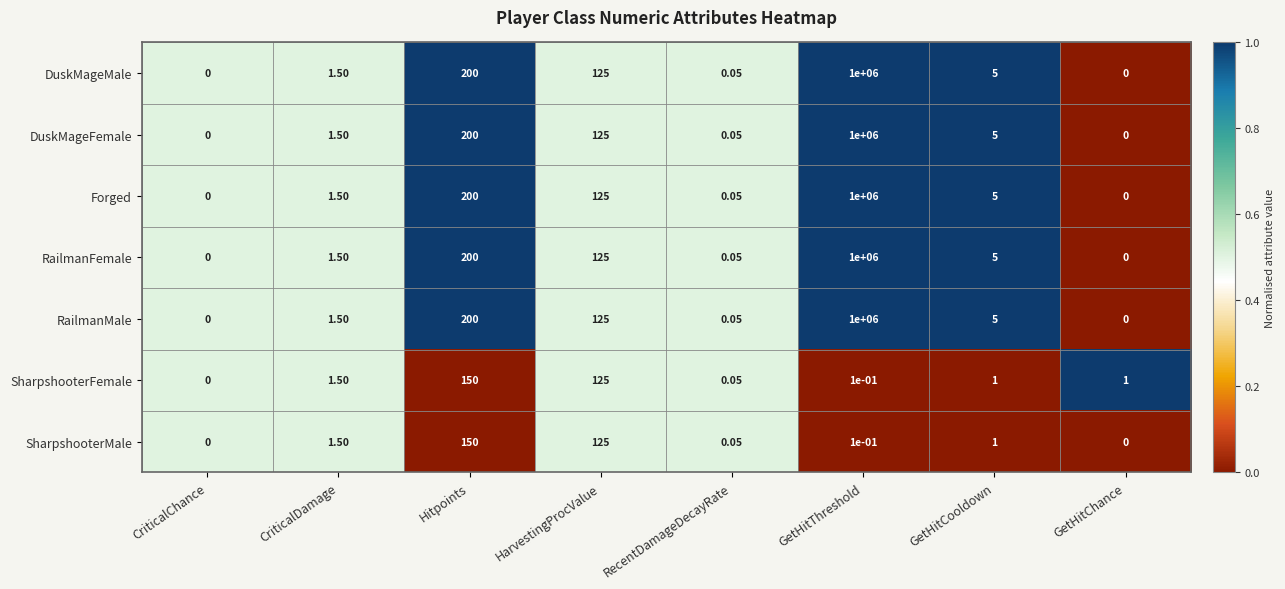

Which category has the highest value in the DuskMageFemale series?

GetHitThreshold